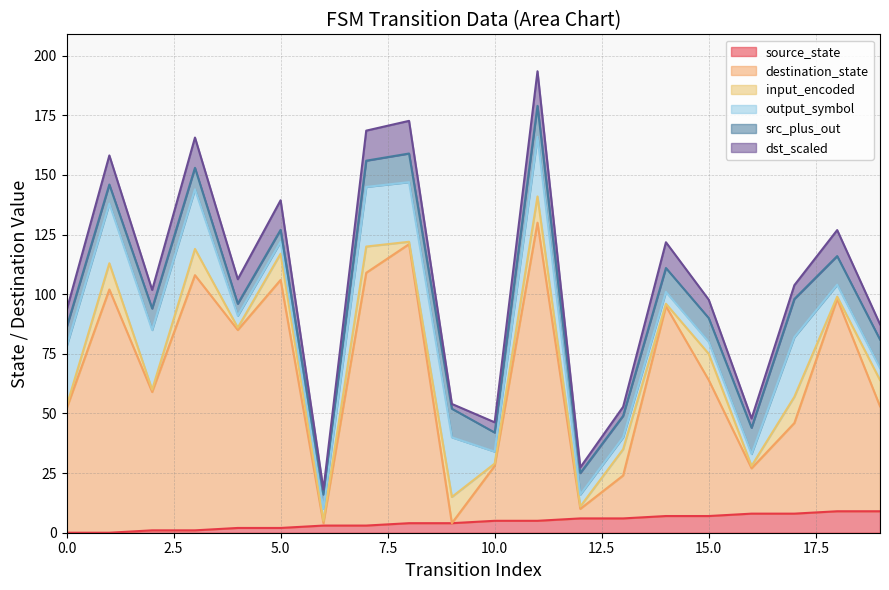

True or false: destination_state has more than 0 interior local peaks.

True